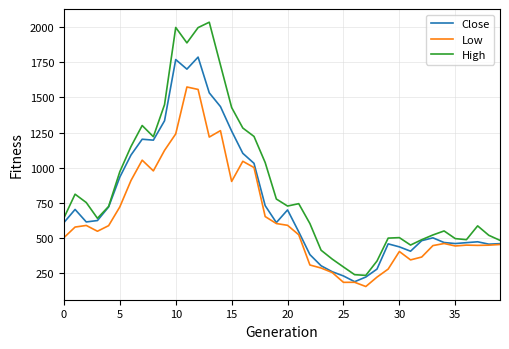

What is the minimum value shown in the chart?

150.5